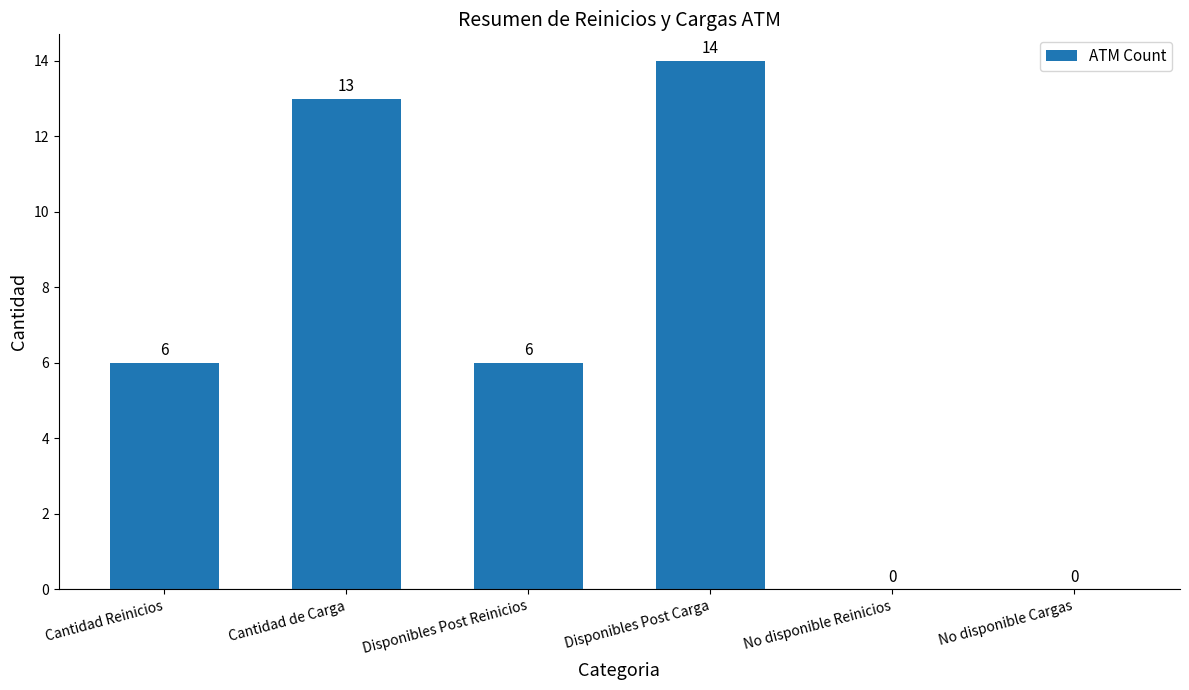

Is it true that the value at Disponibles Post Reinicios is 9?

False